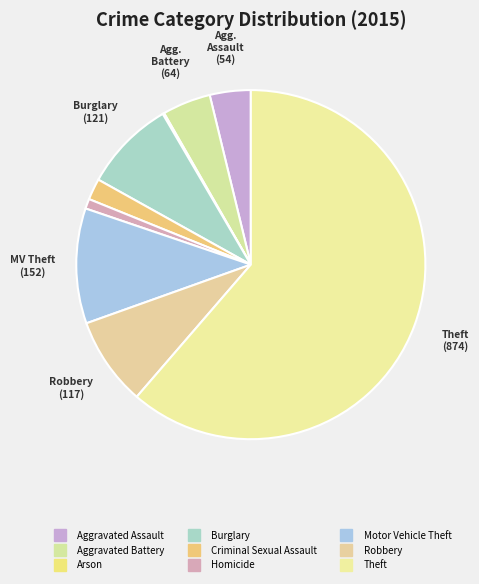

Which slice represents more than half of the pie?

Theft